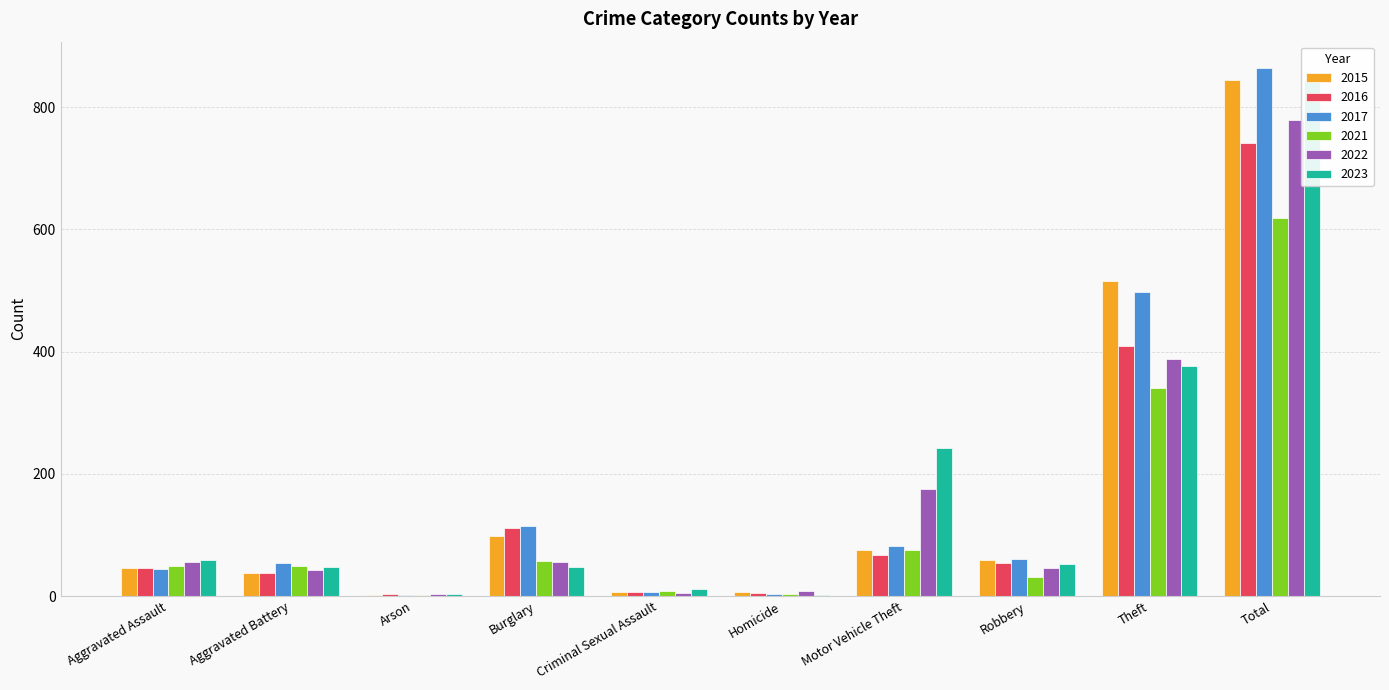

Reading right to left, list all the values displayed in this chart.

2015: Total=845	Theft=515	Robbery=59	Motor Vehicle Theft=75	Homicide=6	Criminal Sexual Assault=7	Burglary=98	Arson=1	Aggravated Battery=38	Aggravated Assault=46
2016: Total=741	Theft=409	Robbery=54	Motor Vehicle Theft=67	Homicide=5	Criminal Sexual Assault=7	Burglary=112	Arson=4	Aggravated Battery=37	Aggravated Assault=46
2017: Total=864	Theft=497	Robbery=60	Motor Vehicle Theft=82	Homicide=4	Criminal Sexual Assault=7	Burglary=114	Arson=2	Aggravated Battery=54	Aggravated Assault=44
2021: Total=618	Theft=341	Robbery=32	Motor Vehicle Theft=75	Homicide=4	Criminal Sexual Assault=9	Burglary=57	Arson=1	Aggravated Battery=49	Aggravated Assault=50
2022: Total=779	Theft=388	Robbery=46	Motor Vehicle Theft=175	Homicide=9	Criminal Sexual Assault=5	Burglary=56	Arson=3	Aggravated Battery=42	Aggravated Assault=55
2023: Total=844	Theft=377	Robbery=53	Motor Vehicle Theft=243	Homicide=2	Criminal Sexual Assault=11	Burglary=48	Arson=4	Aggravated Battery=47	Aggravated Assault=59